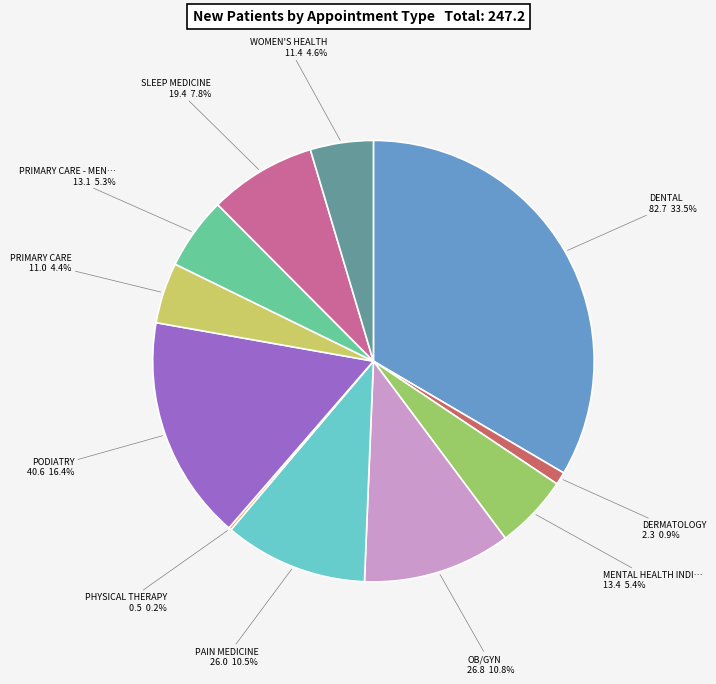

Is there any slice that represents more than half of the pie?

No